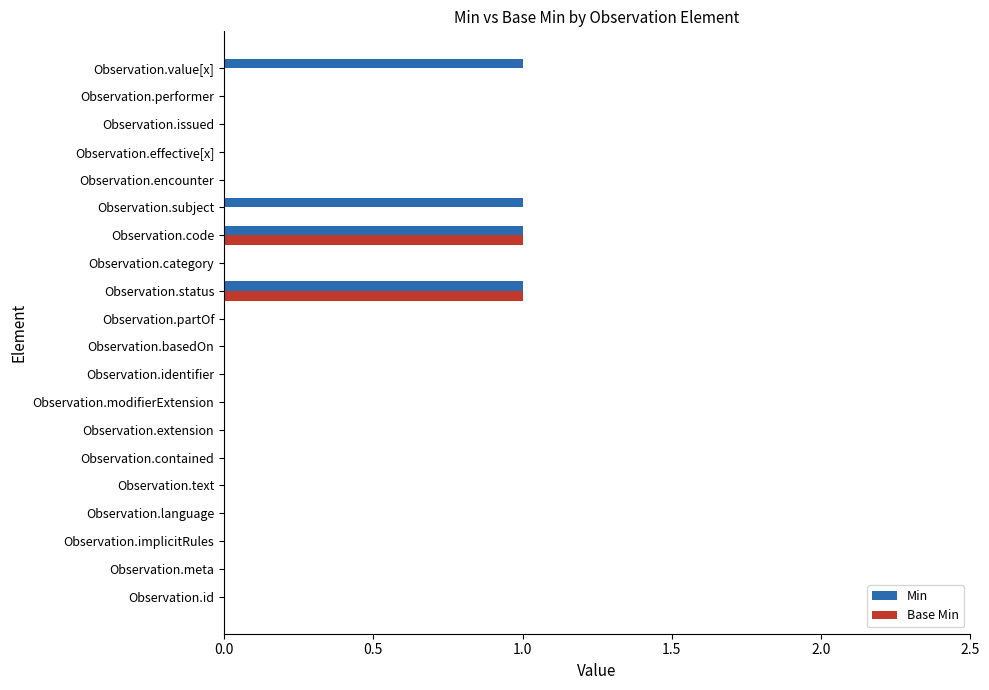

Which series has the largest total across all categories?

Min